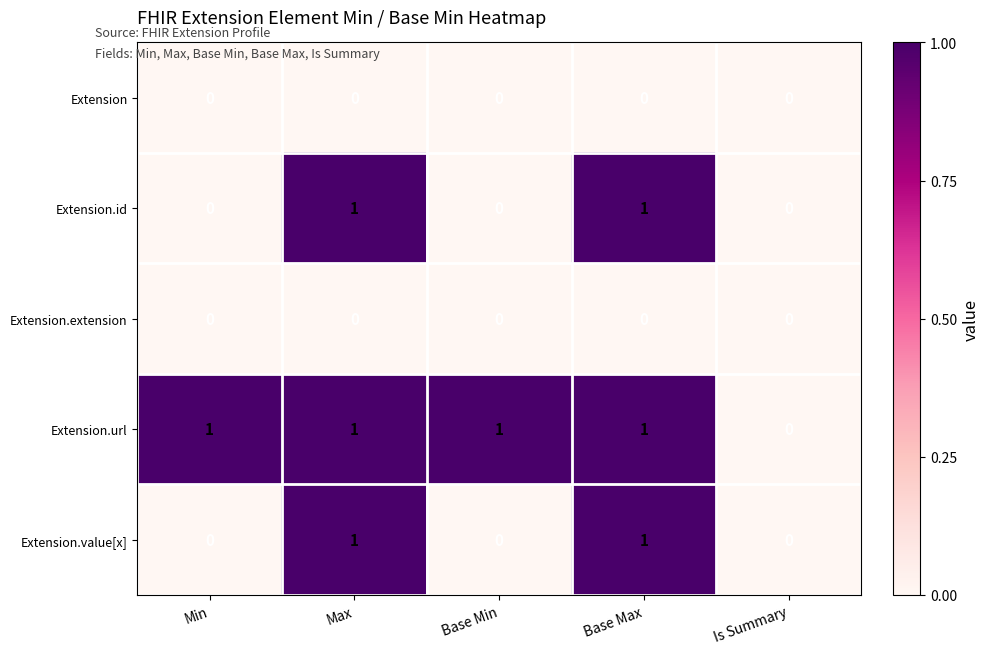

Between Min and Is Summary, which series saw the biggest shift?

Extension.url